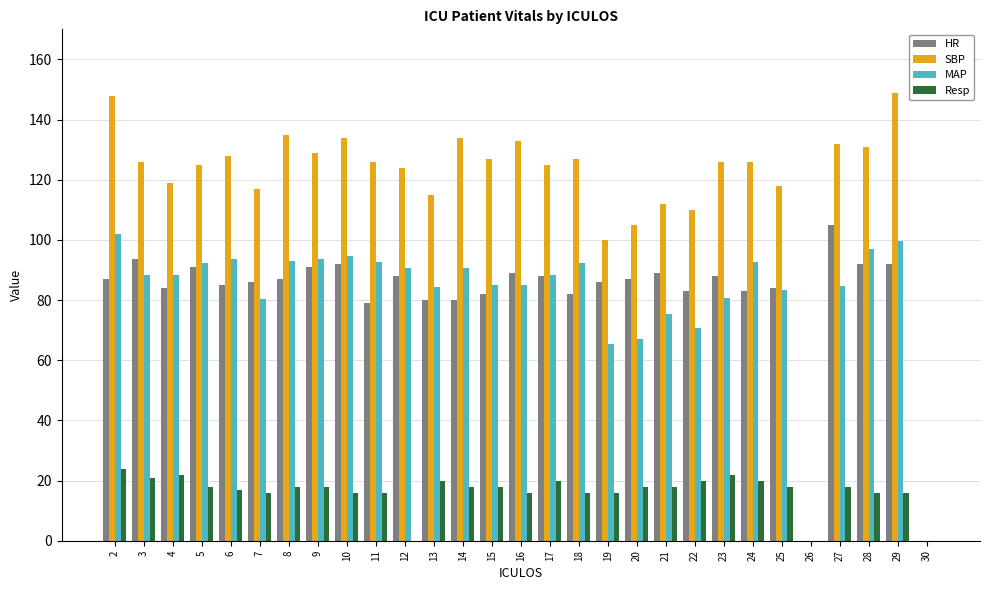

Which series has the largest total across all categories?

SBP